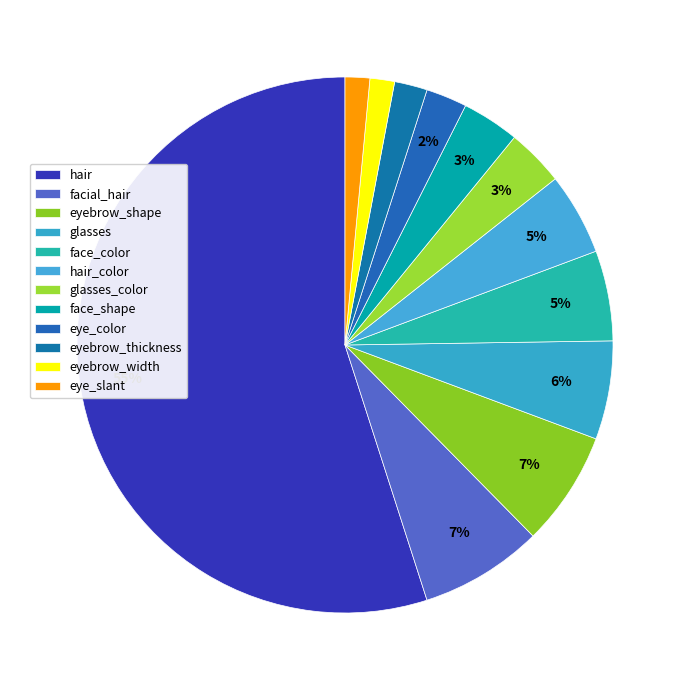

Do eyebrow_thickness and hair_color together represent more than half of the pie?

No